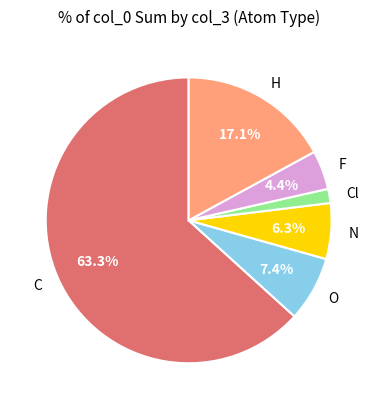

To the nearest percent, what percentage of the pie is N?

6%